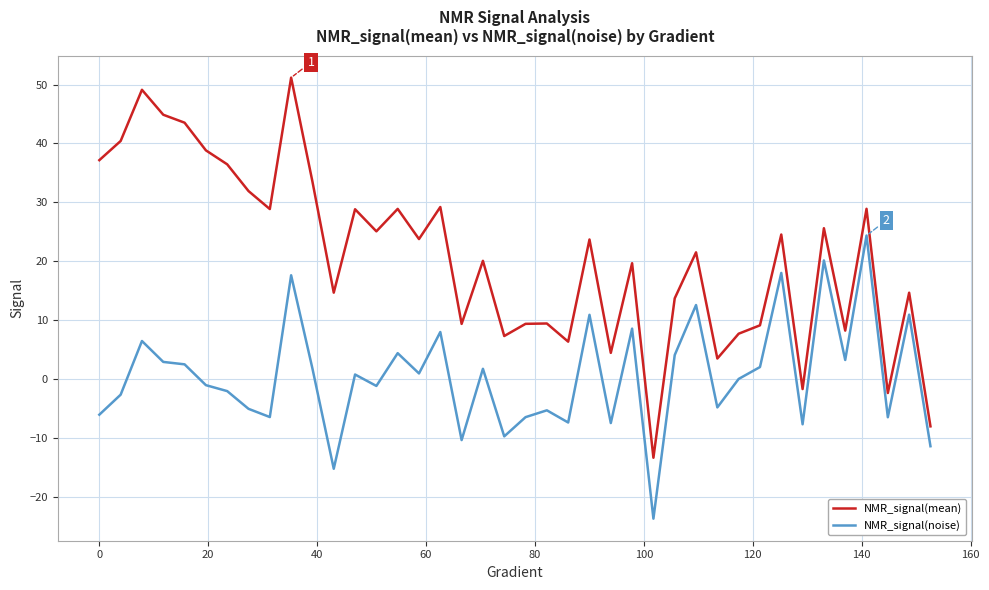

What is the maximum value shown in the chart?

51.2